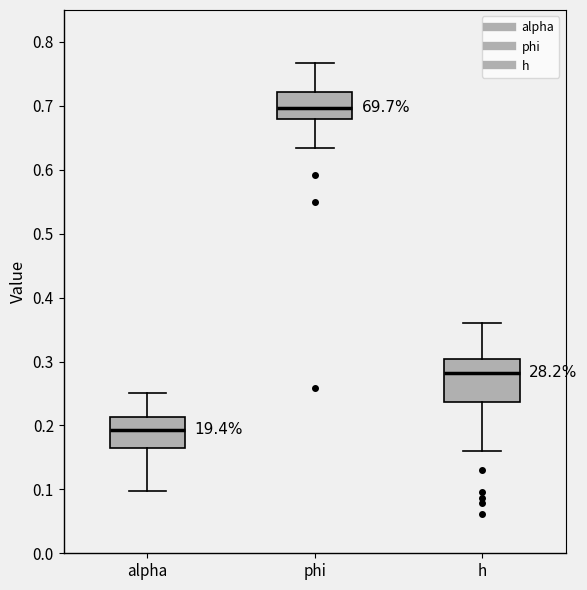

Which box's median line is the lowest?

alpha